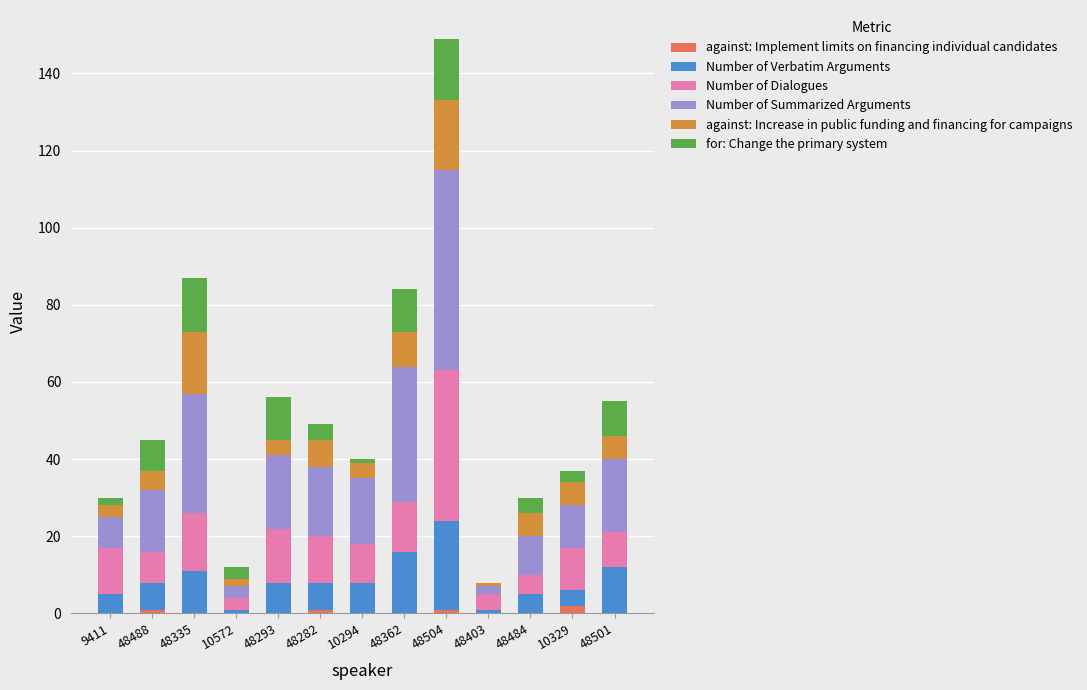

The against: Implement limits on financing individual candidates series shows 0 at 10294. True or false?

True